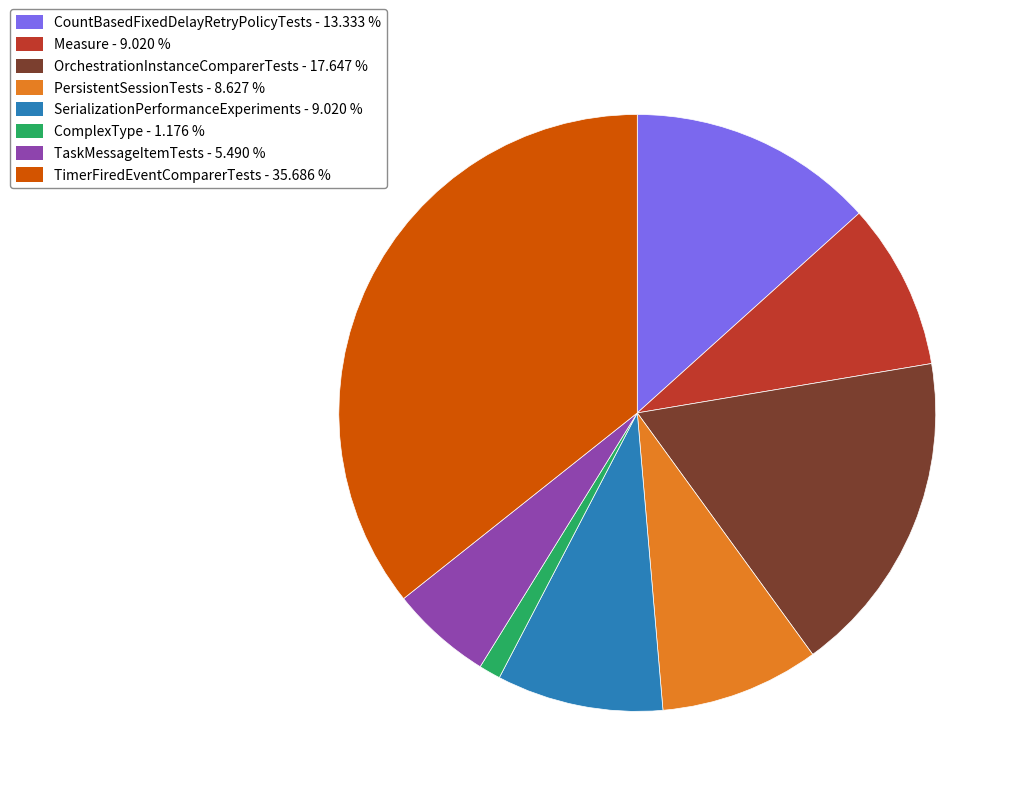

Count the number of slices in the pie.

8